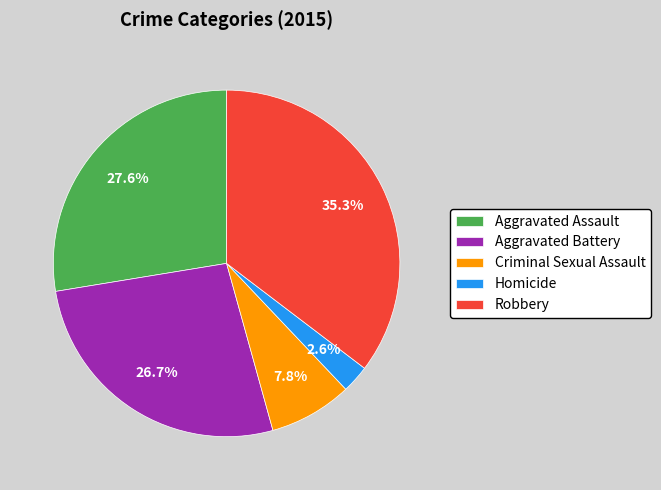

The Robbery slice represents 35% of the pie. True or false?

True